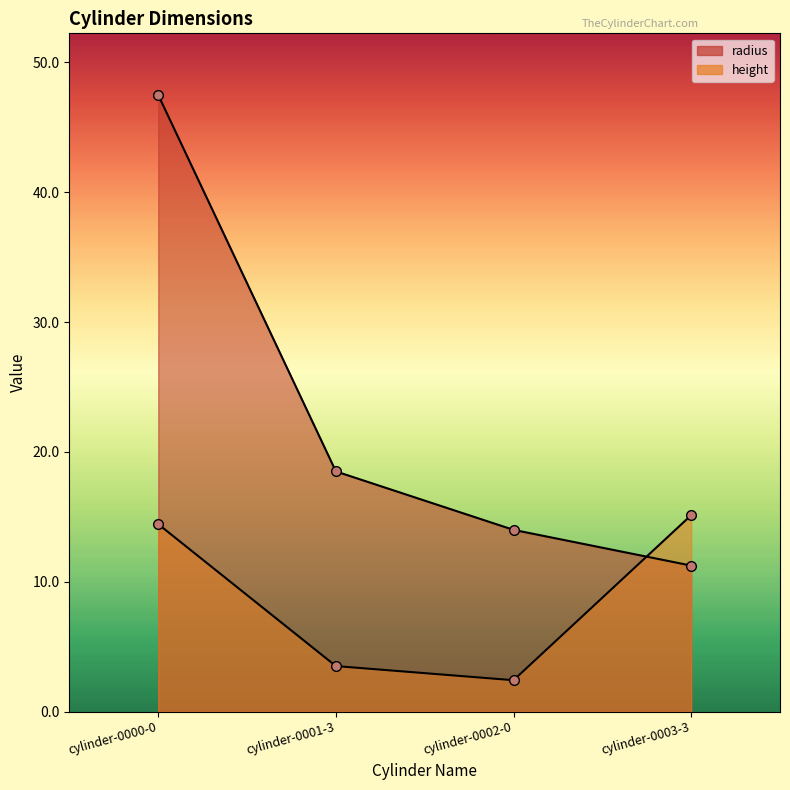

At which label does radius first exceed 18?

cylinder-0000-0